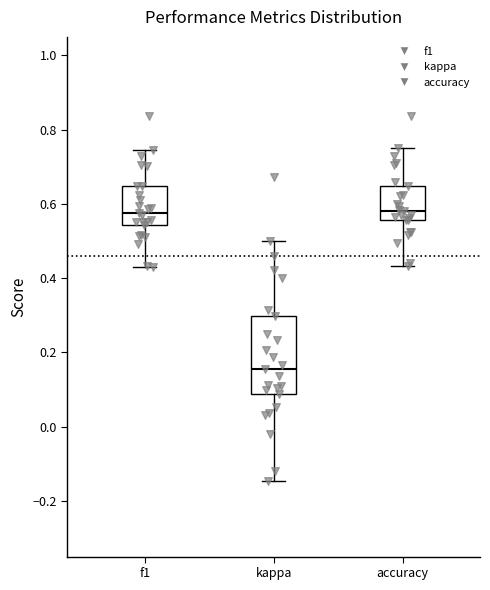

Comparing the boxes themselves (not the whiskers), which one is the tallest?

kappa